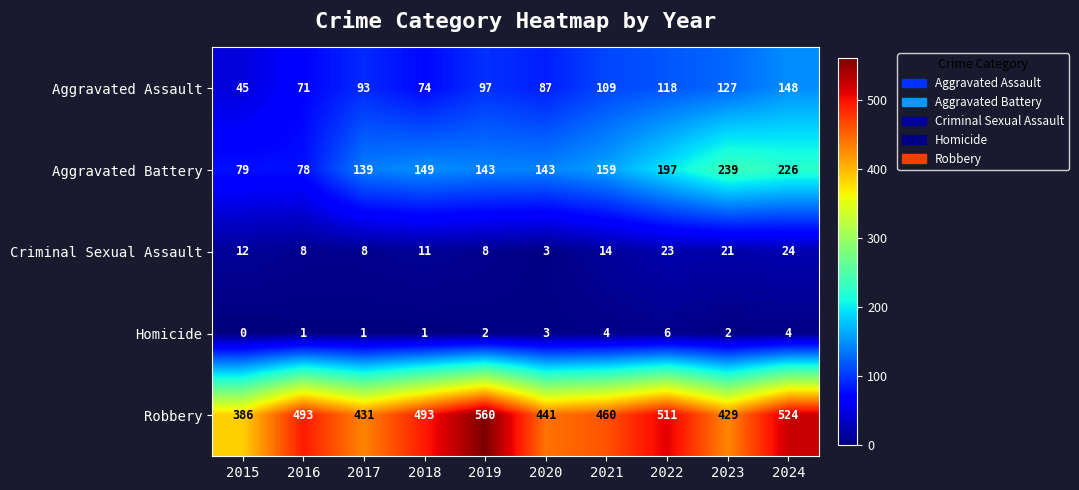

At how many categories does at least one series exceed 41?

10